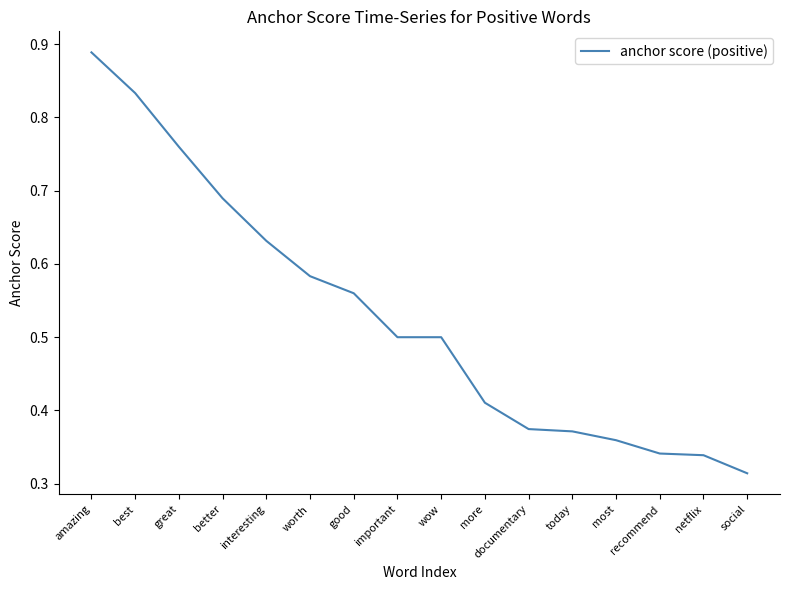

How many lines are shown in the chart?

1